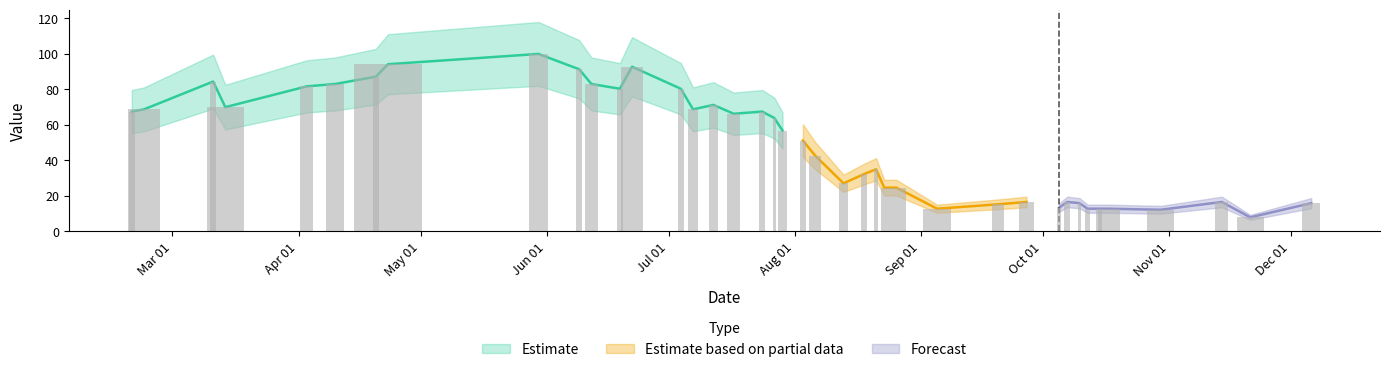

How many data points does each series have?

40